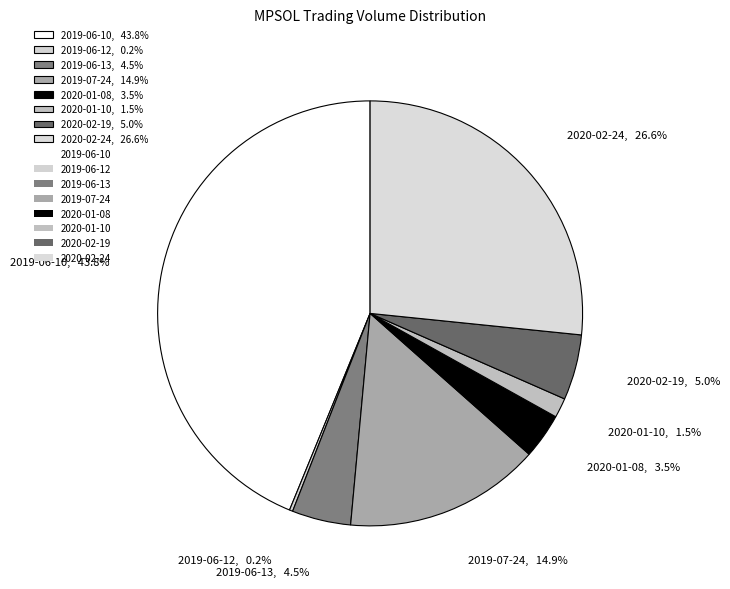

The 2019-07-24 slice represents 15% of the pie. True or false?

True